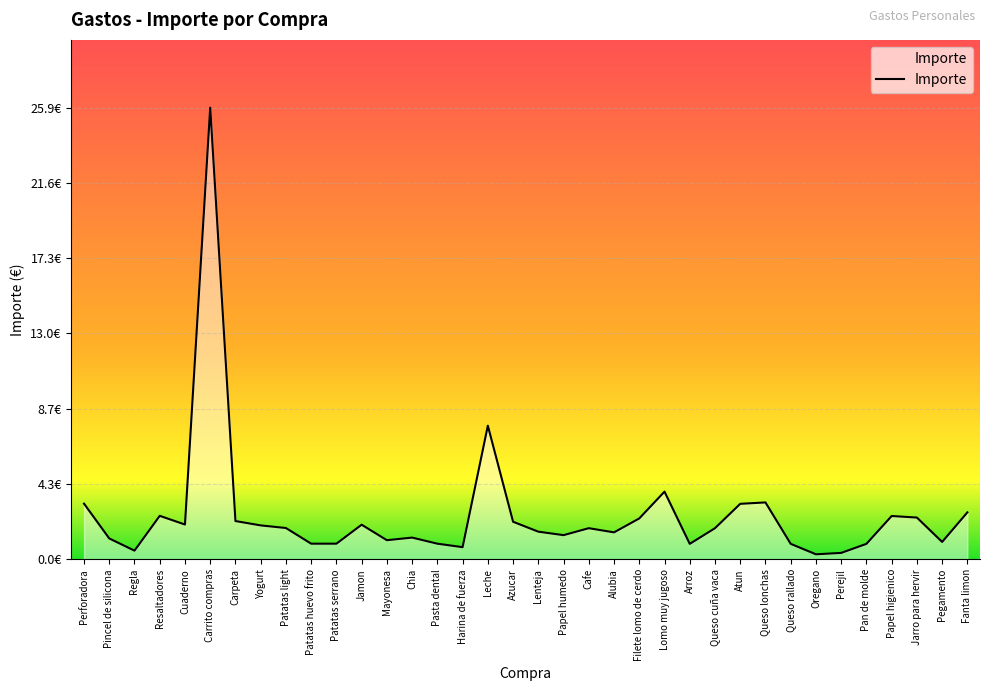

Does the chart display data point markers on the line(s)?

No